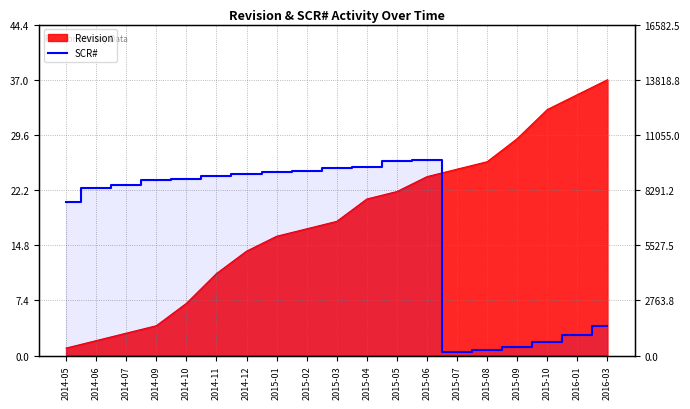

What is the label of the 19th point from the left?

2016-03